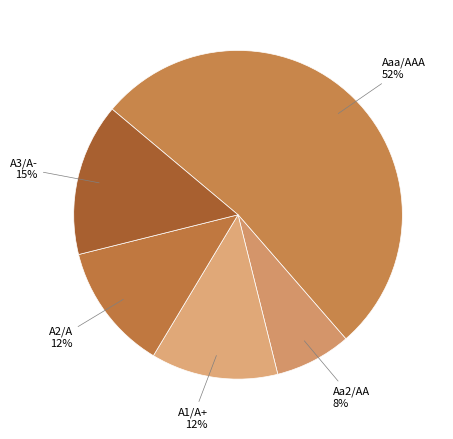

Is there any slice that represents more than half of the pie?

Yes